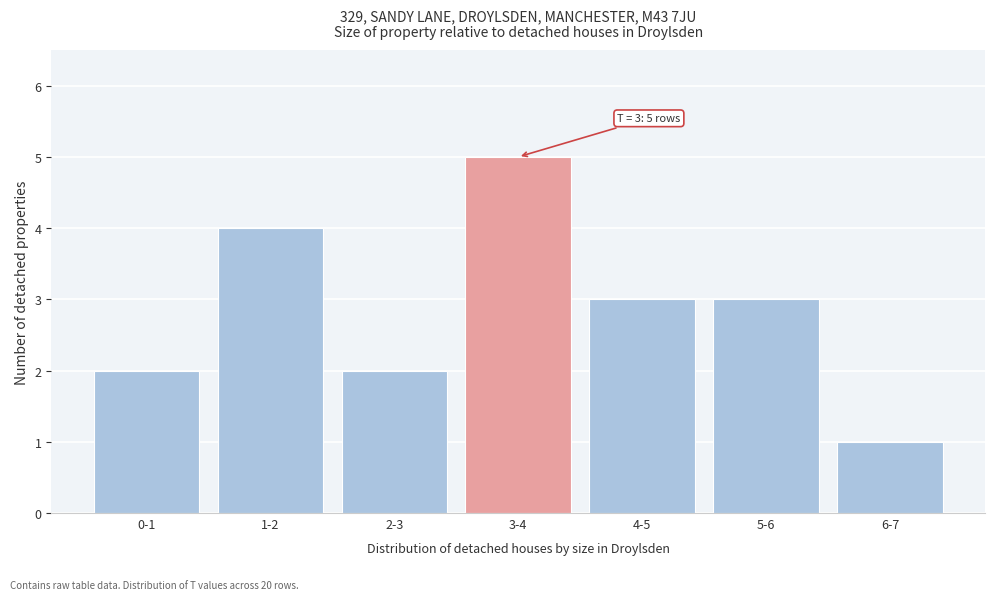

Reading left to right, transcribe all the data shown in this chart.

0-1=2	1-2=4	2-3=2	3-4=5	4-5=3	5-6=3	6-7=1